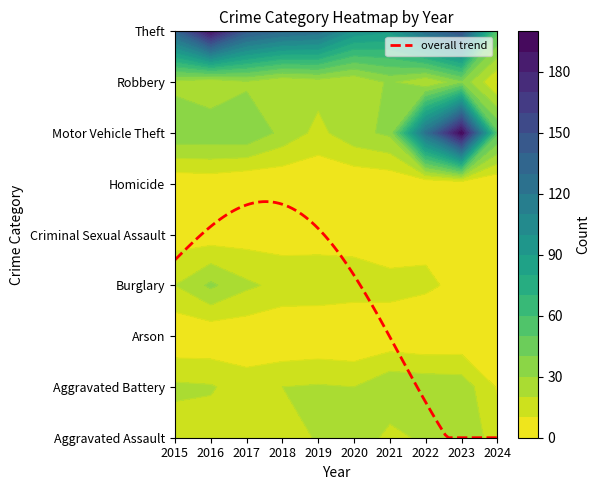

True or false: Aggravated Assault has a value of 15 at 2016.

True